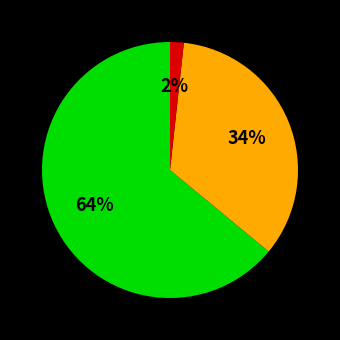

To the nearest percent, what is the difference between the largest and smallest slice percentages?

62%